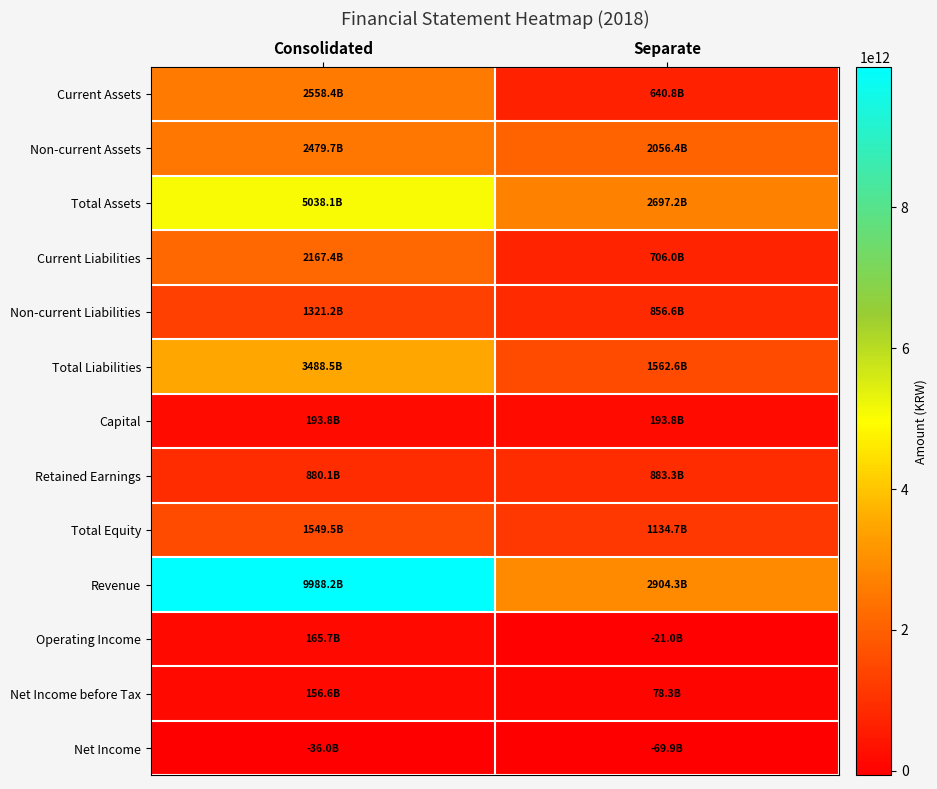

What is the total value across all series at Separate?

13622976850813